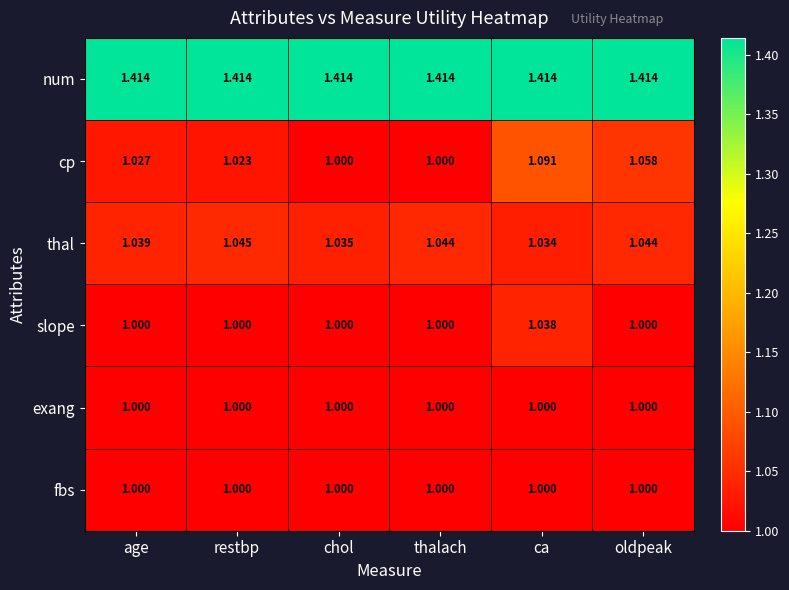

At how many categories does at least one series exceed 1?

6